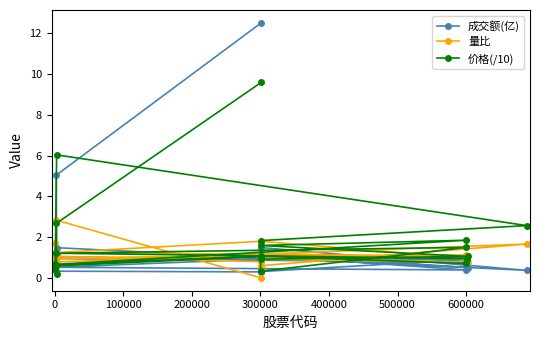

At how many categories does at least one series exceed 3?

3